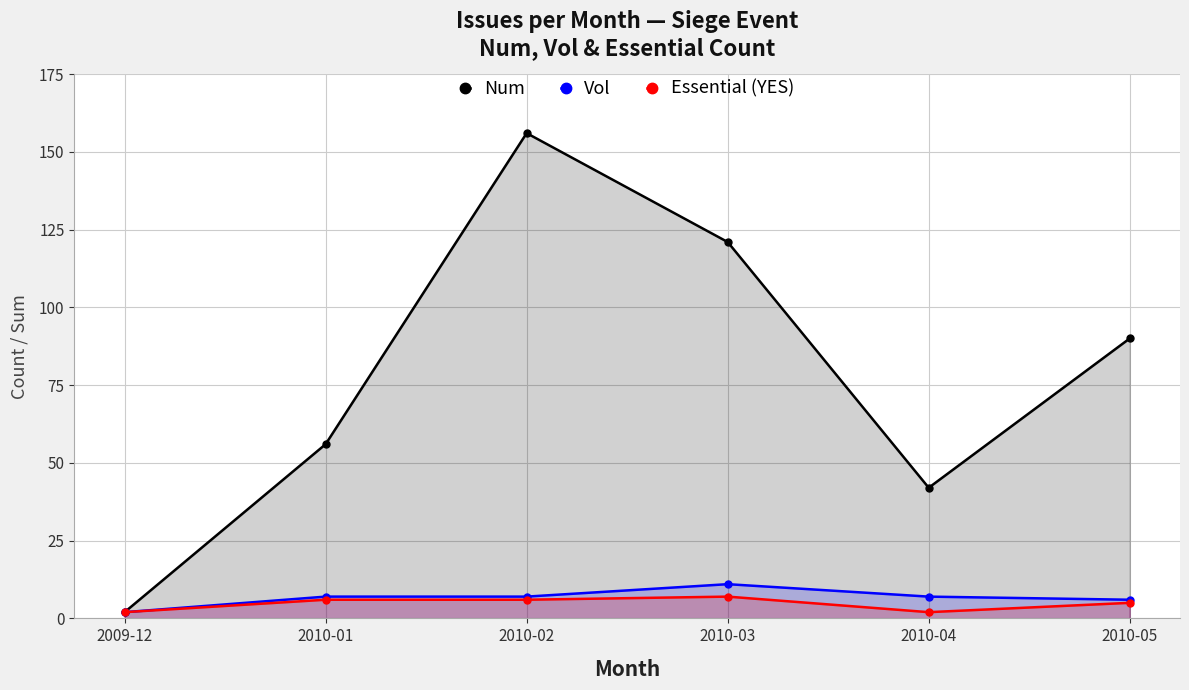

The Num series shows 238 at 2010-02. True or false?

False